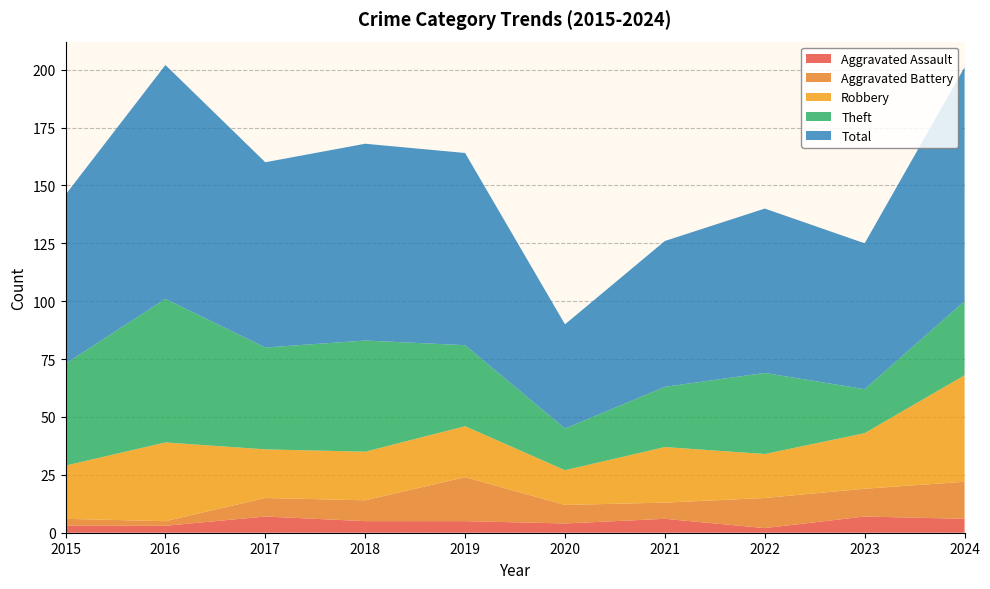

Reading left to right, extract all data points from this chart.

Aggravated Assault: 3	3	7	5	5	4	6	2	7	6
Aggravated Battery: 3	2	8	9	19	8	7	13	12	16
Robbery: 23	34	21	21	22	15	24	19	24	46
Theft: 44	62	44	48	35	18	26	35	19	32
Total: 73	101	80	85	83	45	63	71	63	101